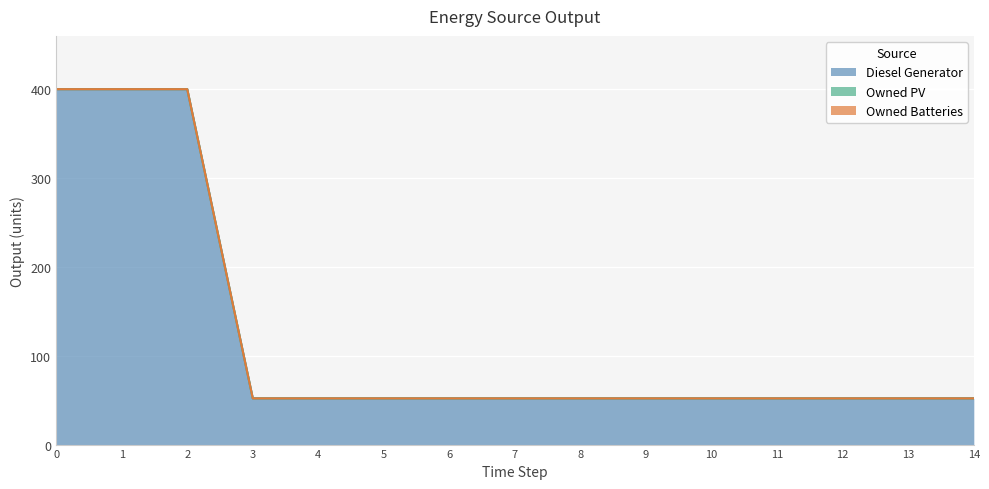

What are all the series names shown in the legend?

Diesel Generator, Owned PV, Owned Batteries